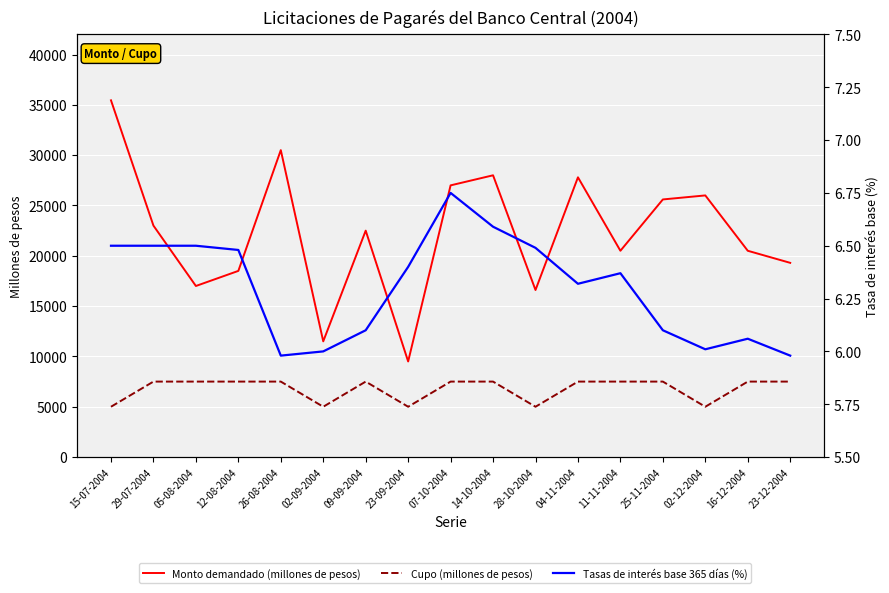

Rank the series at 14-10-2004 from lowest to highest value.

Tasas de interés base 365 días (%), Cupo (millones de pesos), Monto demandado (millones de pesos)